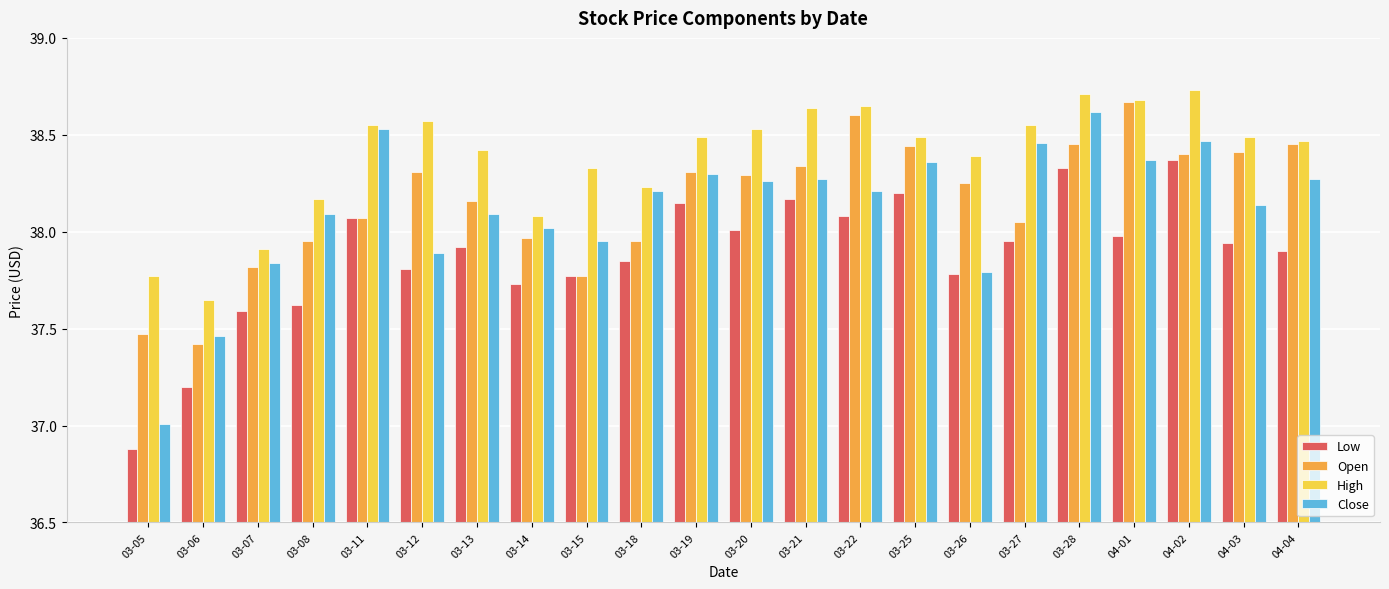

Is it true that Open equals 38.7 at 04-01?

True